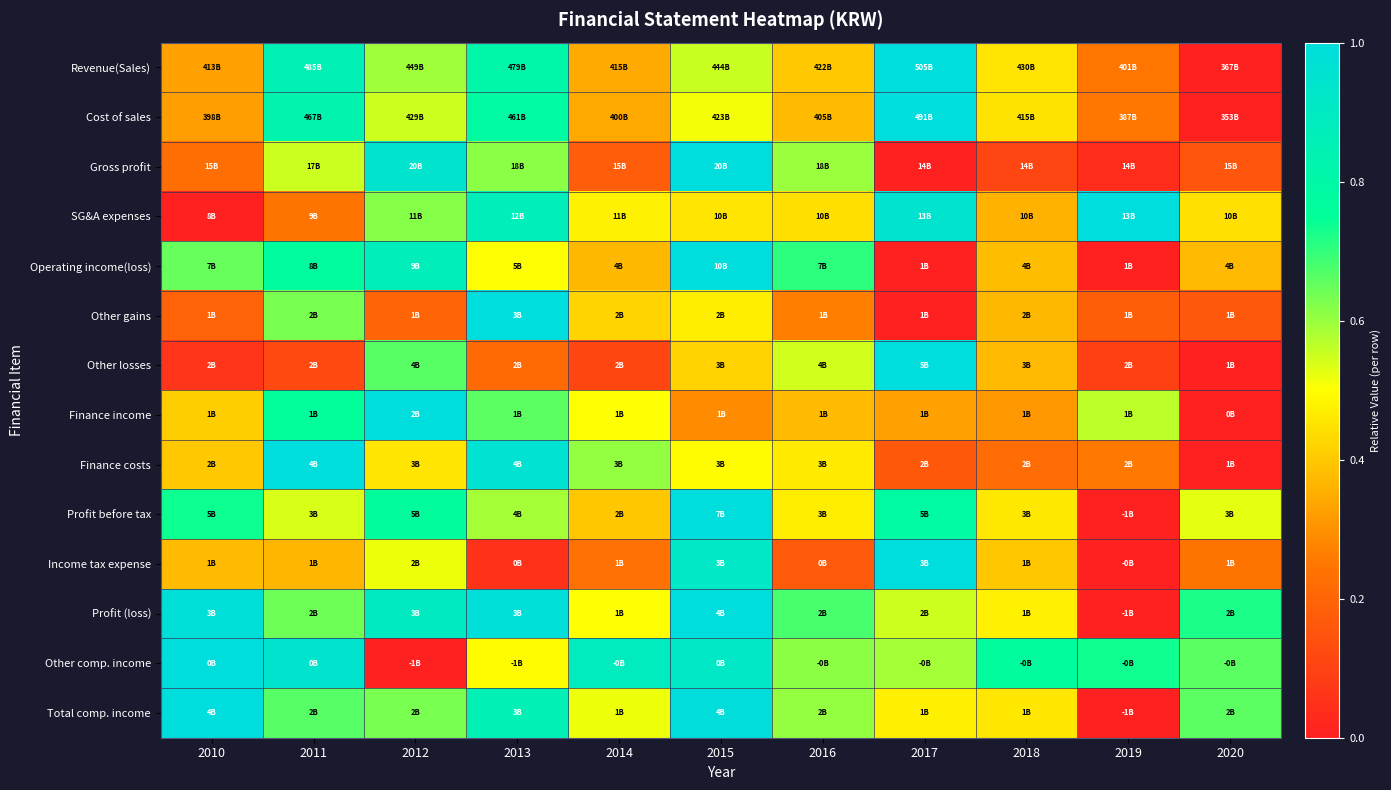

What is the maximum value shown in the chart?

1.0